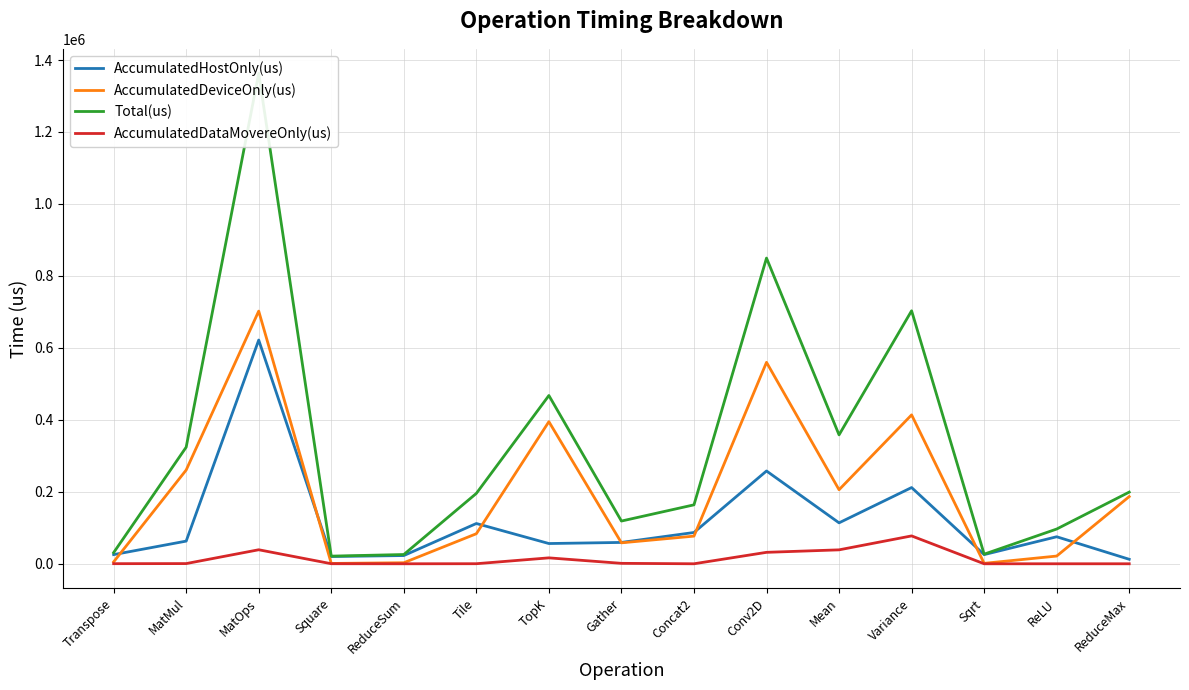

Which has a higher value, Tile or ReduceMax?

Tile